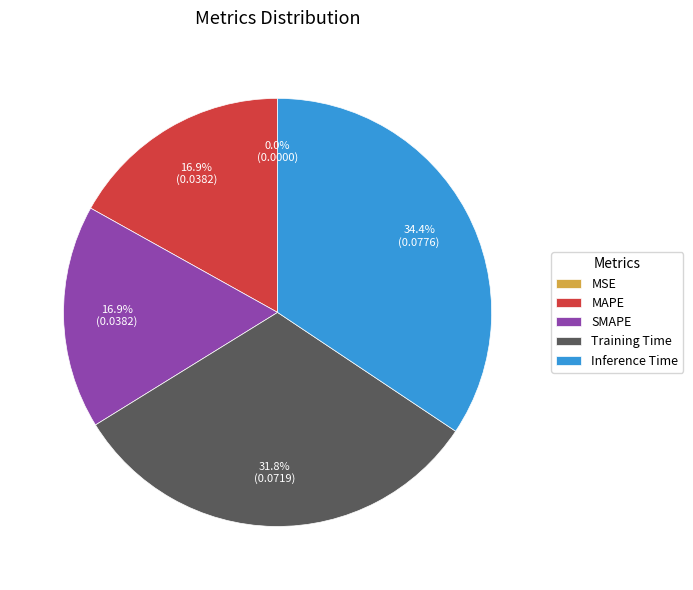

The Training Time slice represents 32% of the pie. True or false?

True